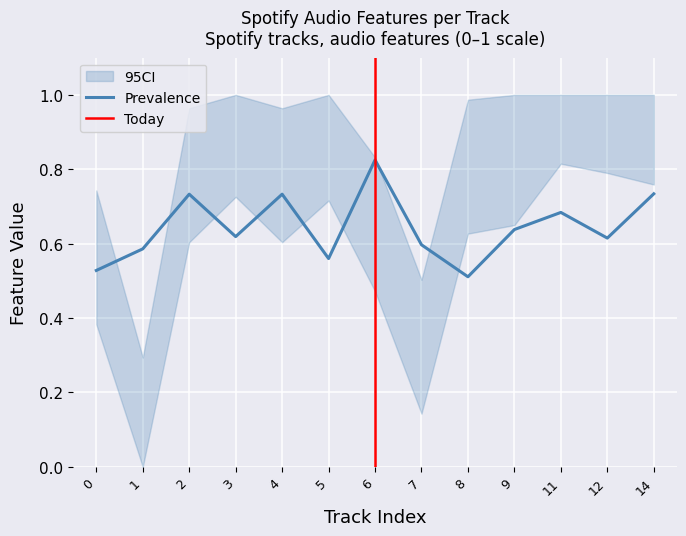

The Prevalence series shows 0.2 at 14. True or false?

False